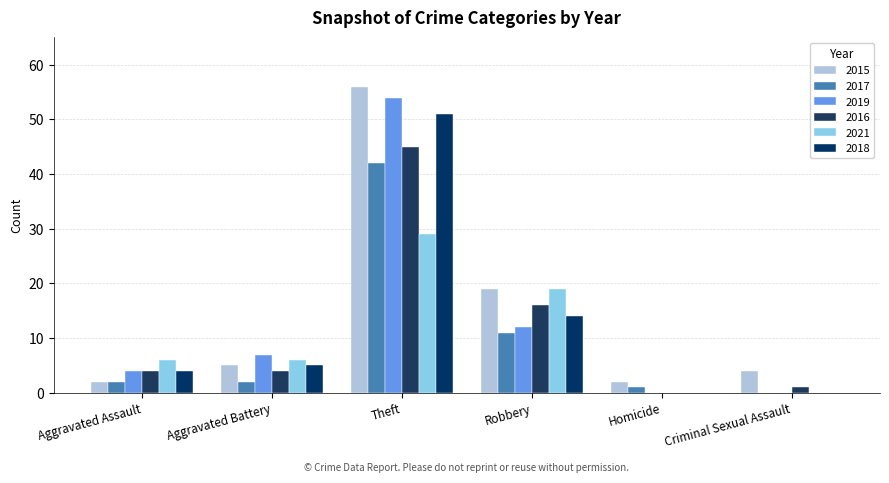

At which label does 2021 first exceed 6?

Theft